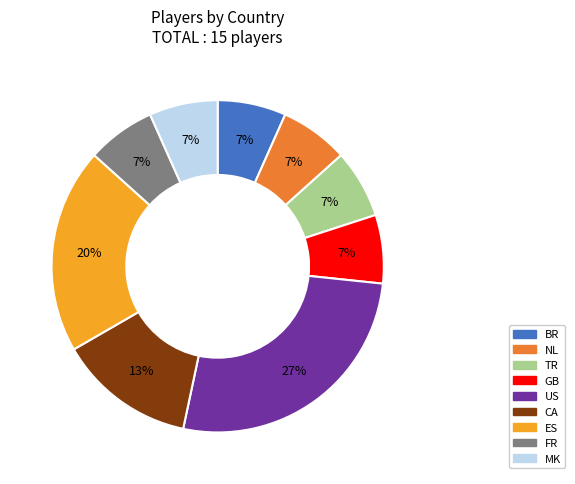

To the nearest percent, what is the average slice percentage?

11%